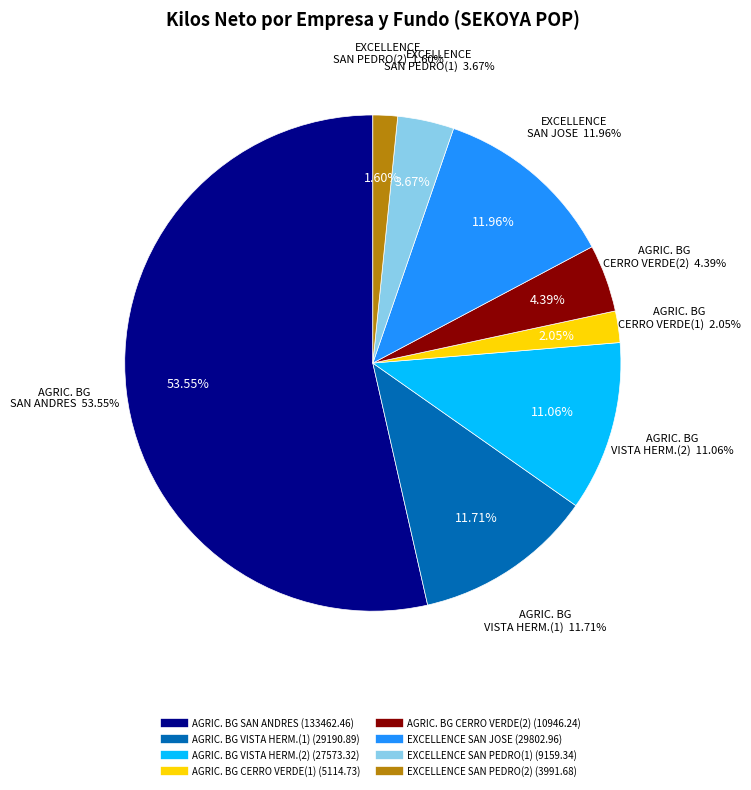

Approximately how many times larger is the value at EXCELLENCE FRUIT - SAN PEDRO (1) compared to EXCELLENCE FRUIT - SAN JOSE?

0.3